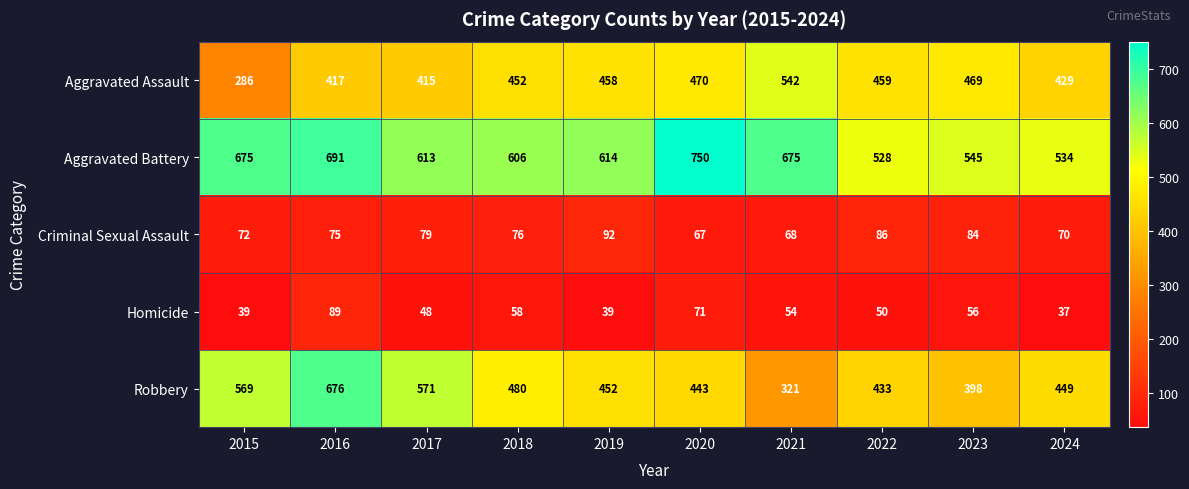

Which category has the highest value across all series?

2020